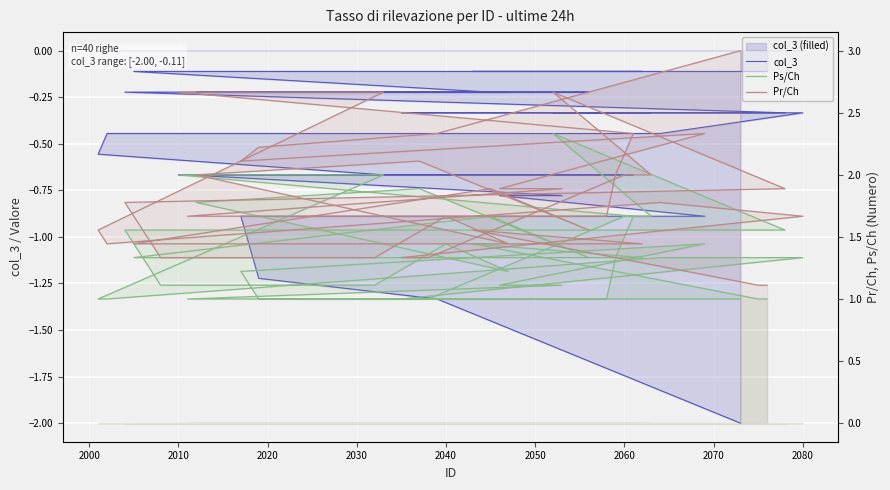

Count the number of categories in the chart.

40